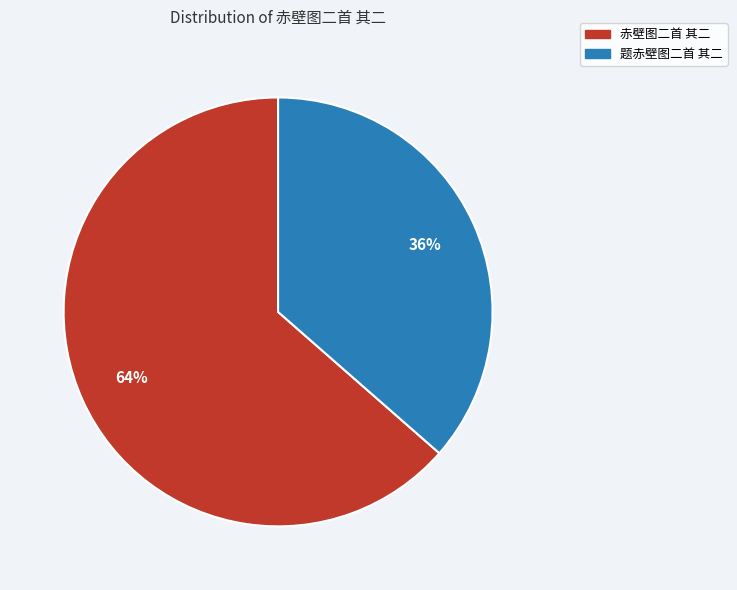

To the nearest percent, what portion does 题赤壁图二首 其二 represent?

36%